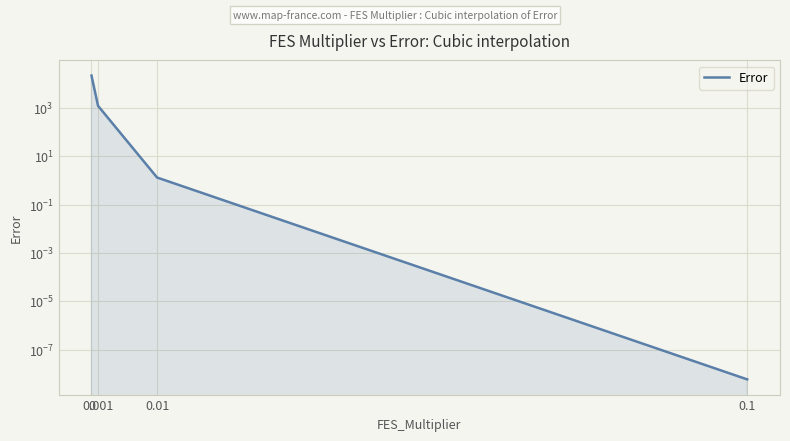

Is it true that the value at 0.001 is 411.7?

False